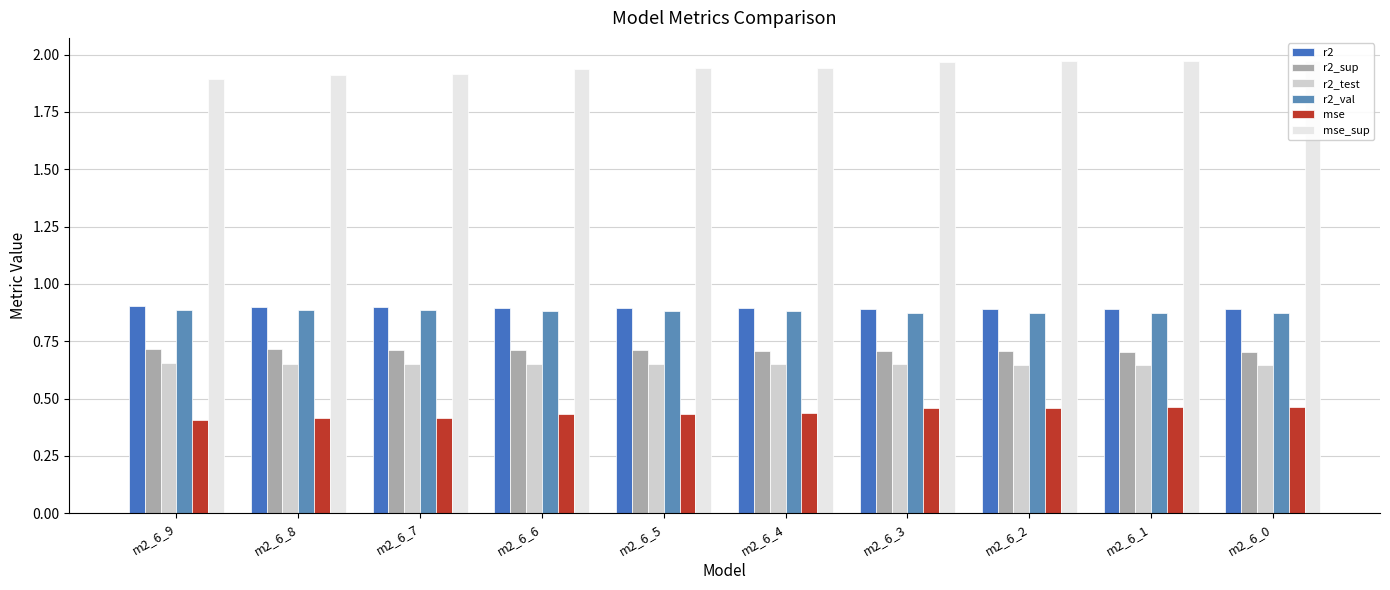

Between m2_6_6 and m2_6_3, which is larger?

m2_6_6